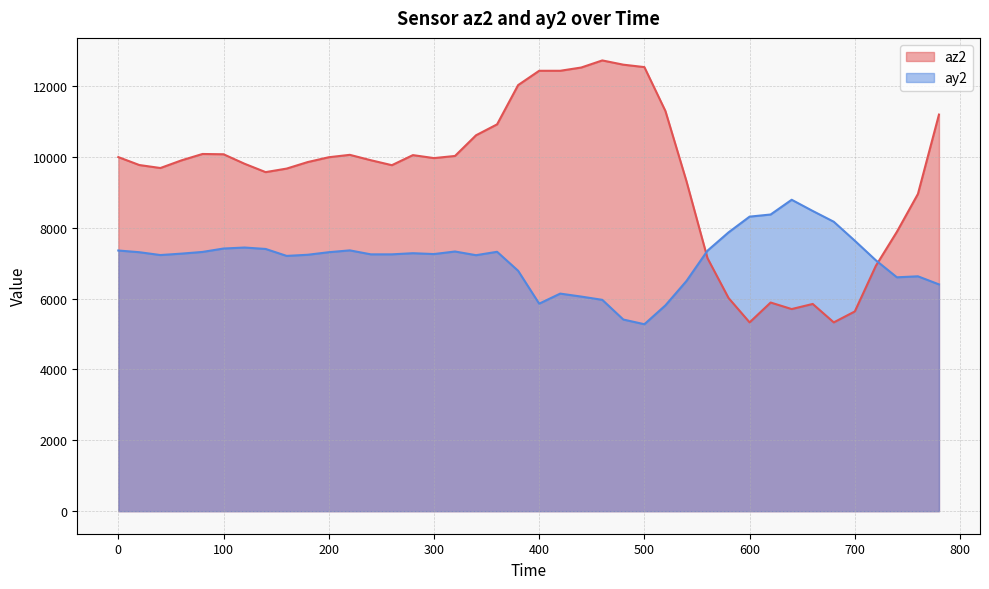

Is it true that ay2 equals 4027 at 360?

False